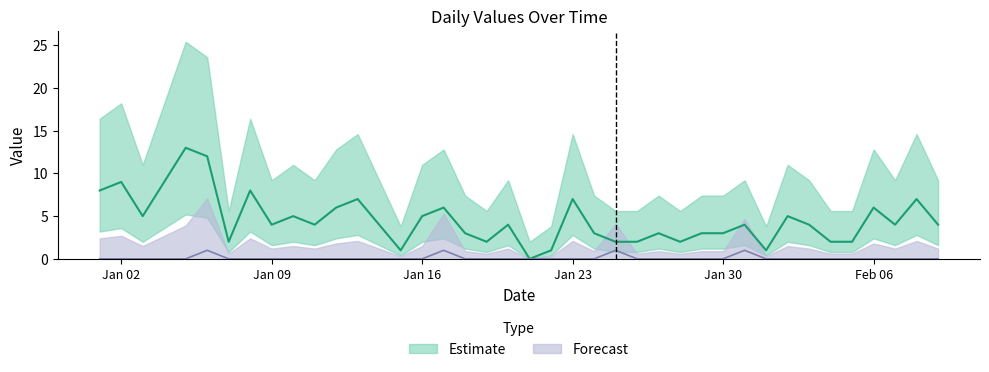

What is the spread (max minus min) of values at 2023-01-24?

3